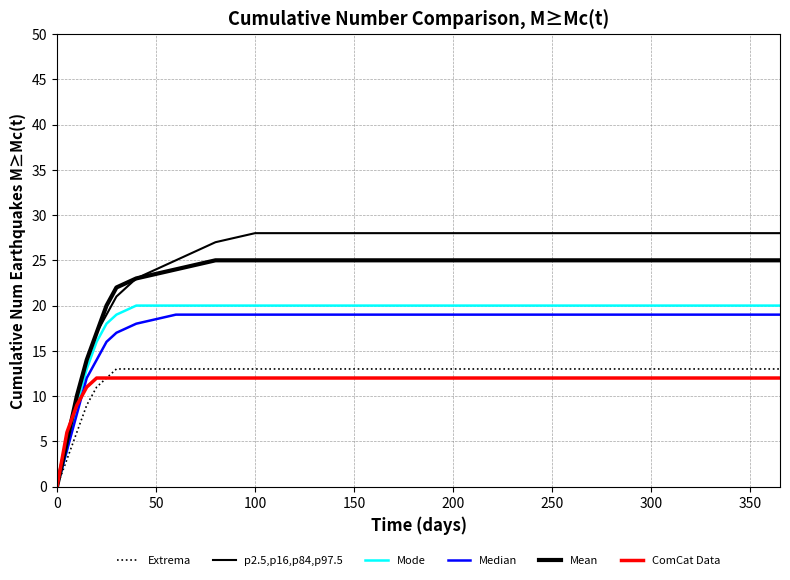

Is this an area chart (filled region under the line)?

No